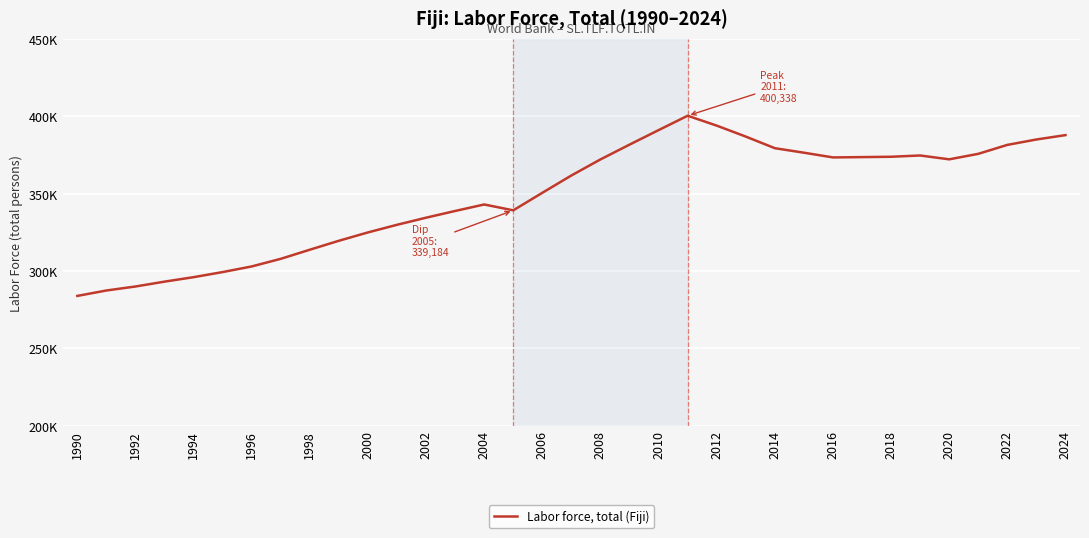

Does the chart display data point markers on the line(s)?

No